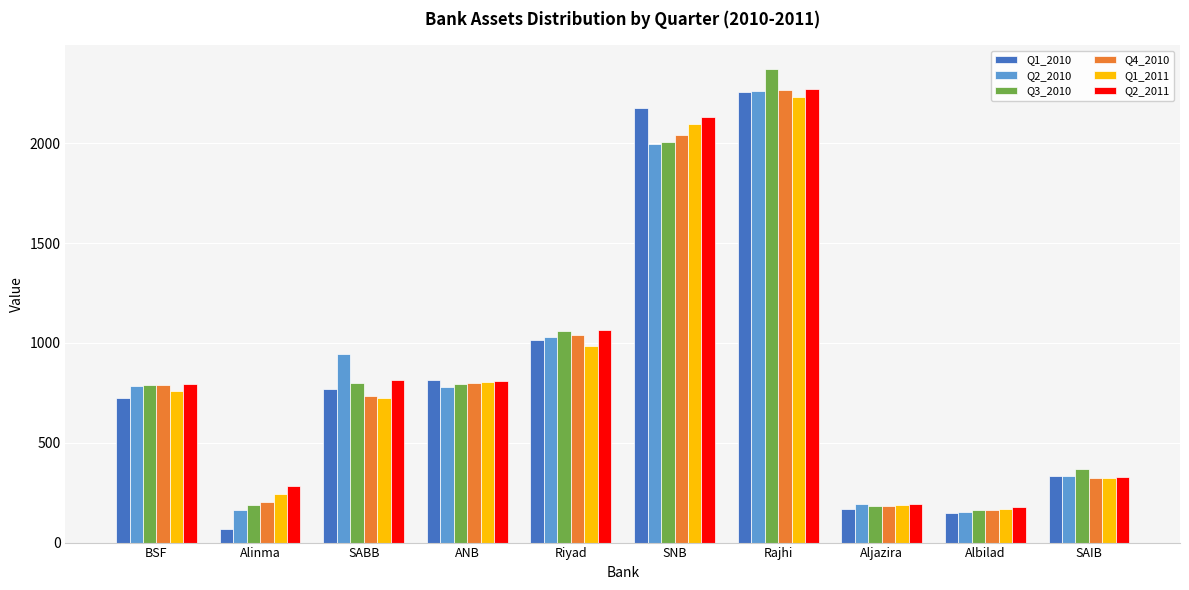

Is the value of Q4_2010 at Albilad greater than the value of Q1_2011 at SNB?

No